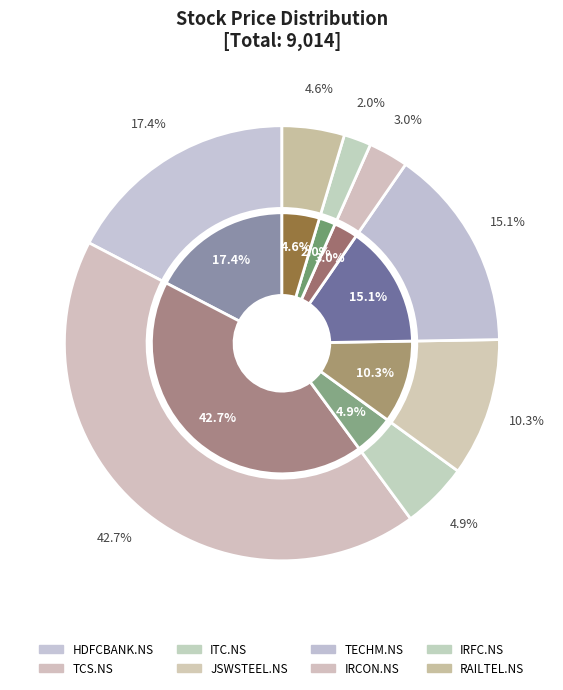

Count the number of slices in the pie.

8